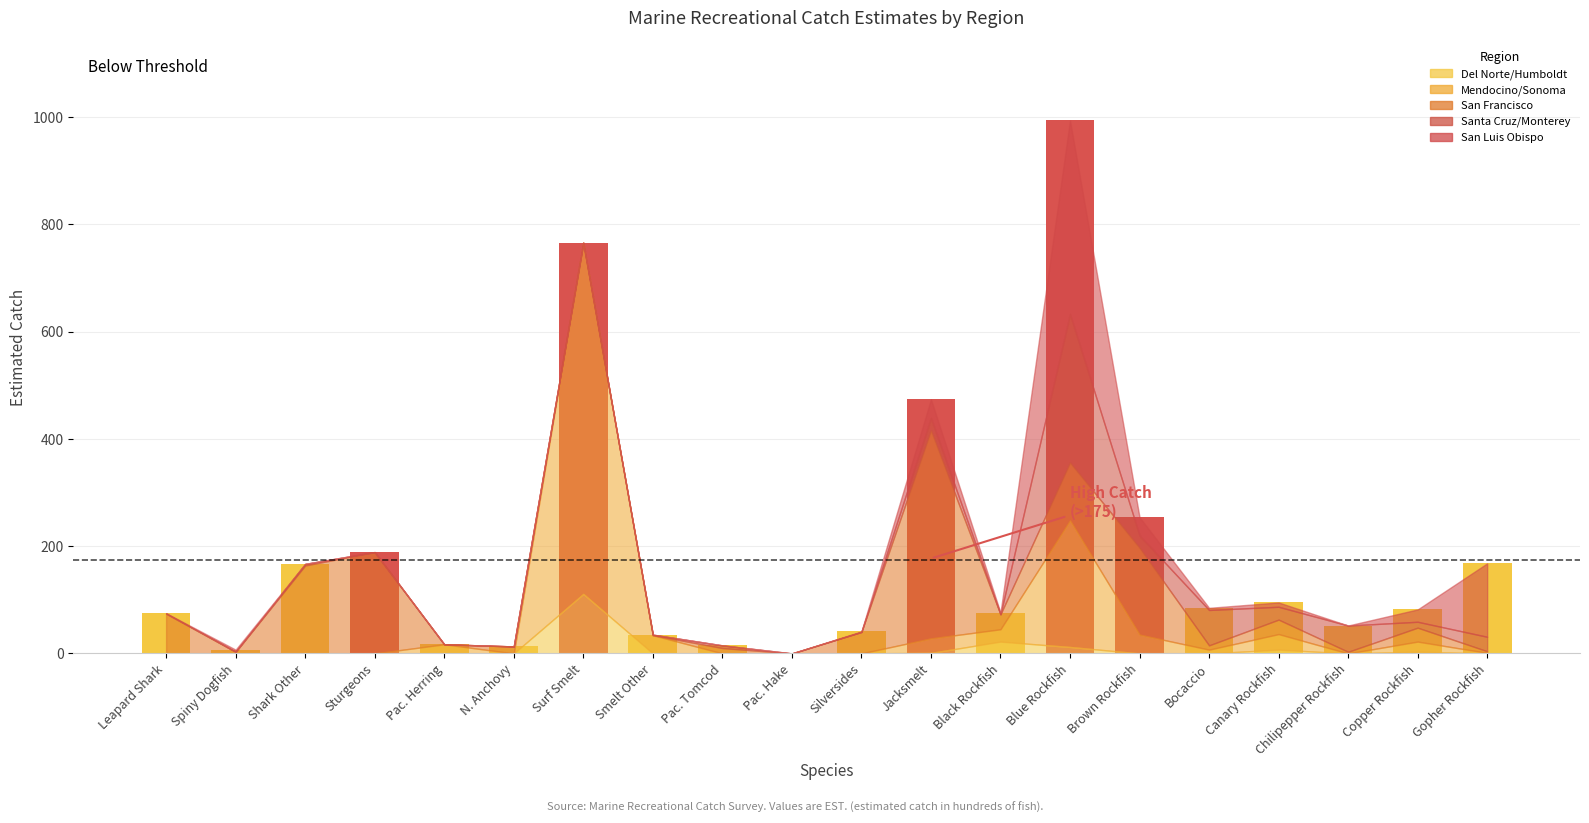

Rank the series at Canary Rockfish from lowest to highest value.

Del Norte/Humboldt EST., San Luis Obispo EST., Santa Cruz/Monterey EST., San Francisco EST., Mendocino/Sonoma EST.